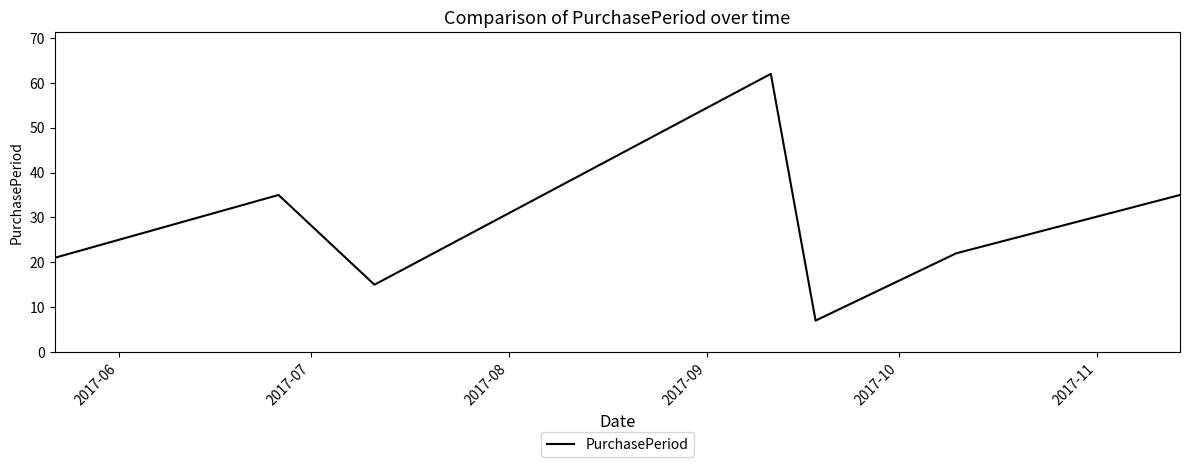

What is the sum of all values?

197